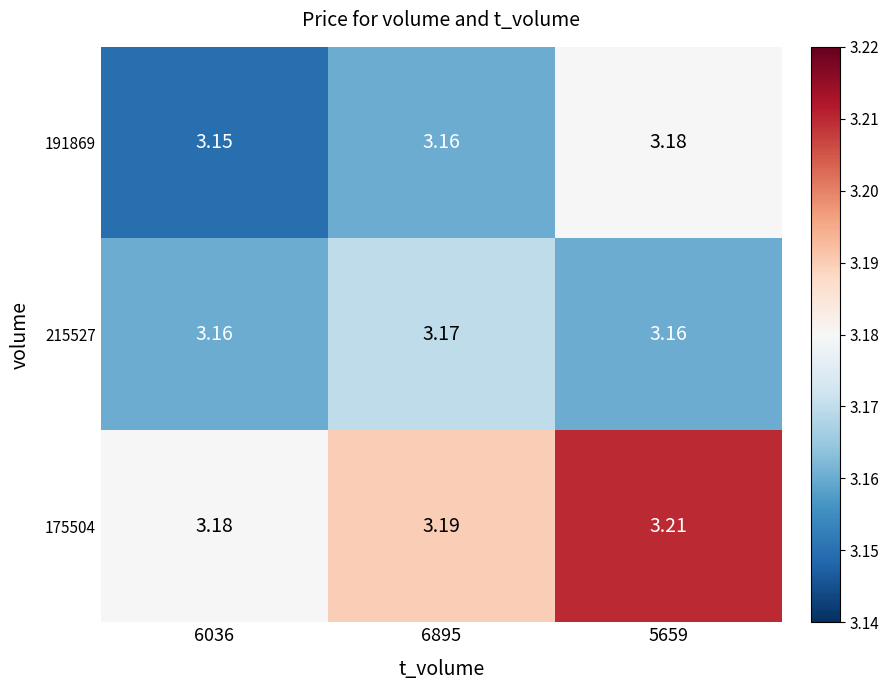

Is the value of 215527 at 6895 greater than the value of 191869 at 5659?

No